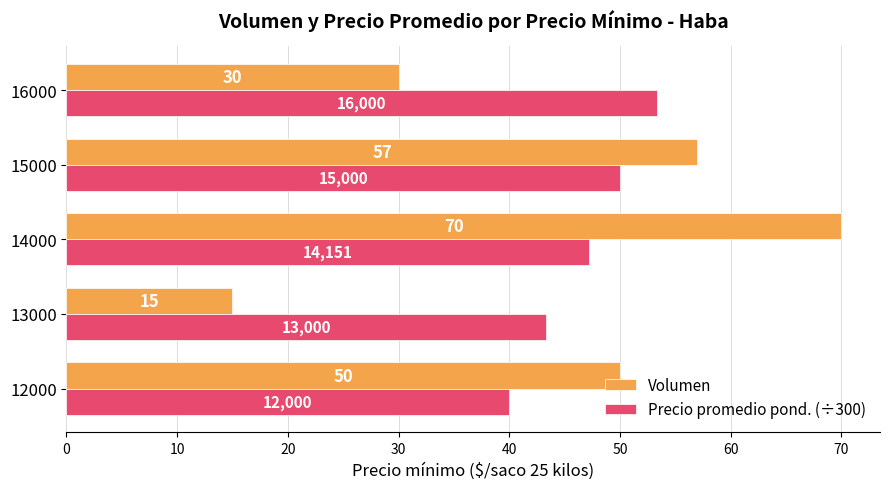

What is the spread (max minus min) of values at 15000?

7.0